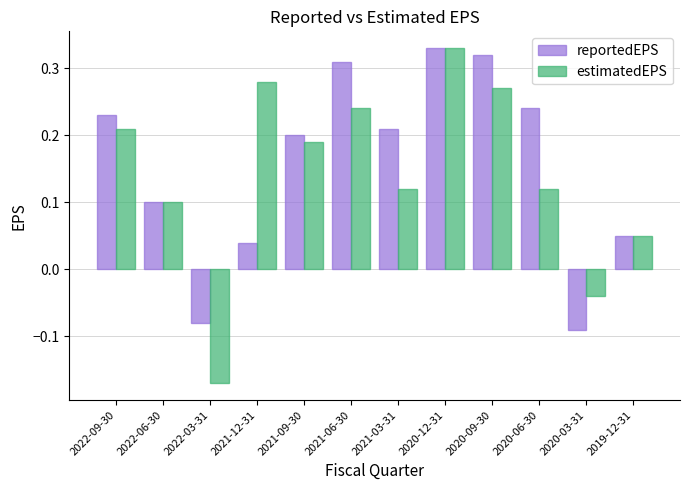

Which series has the largest total across all categories?

reportedEPS